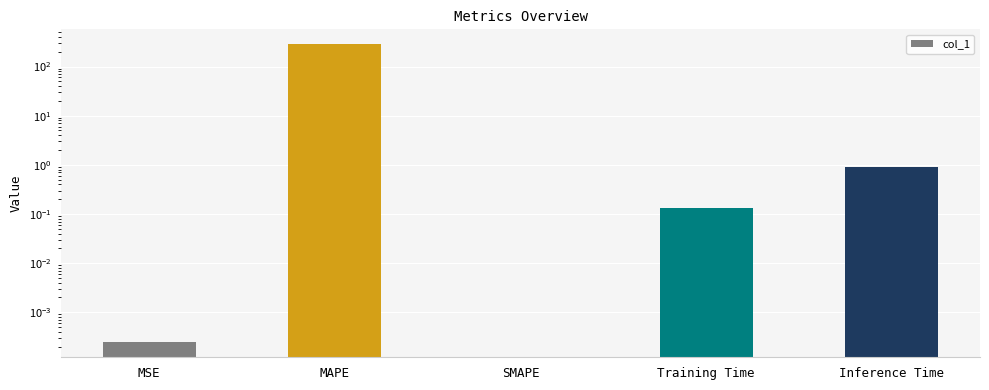

What is the difference between the maximum and second lowest values?

284.6